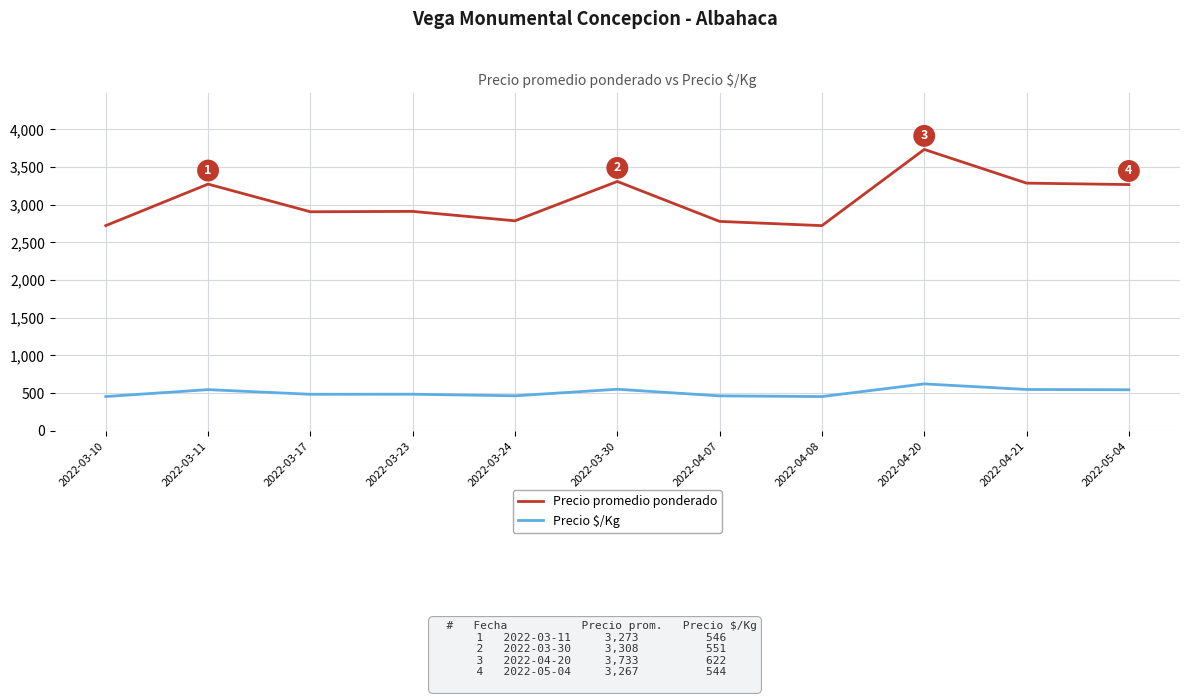

How many series are shown in this chart?

2